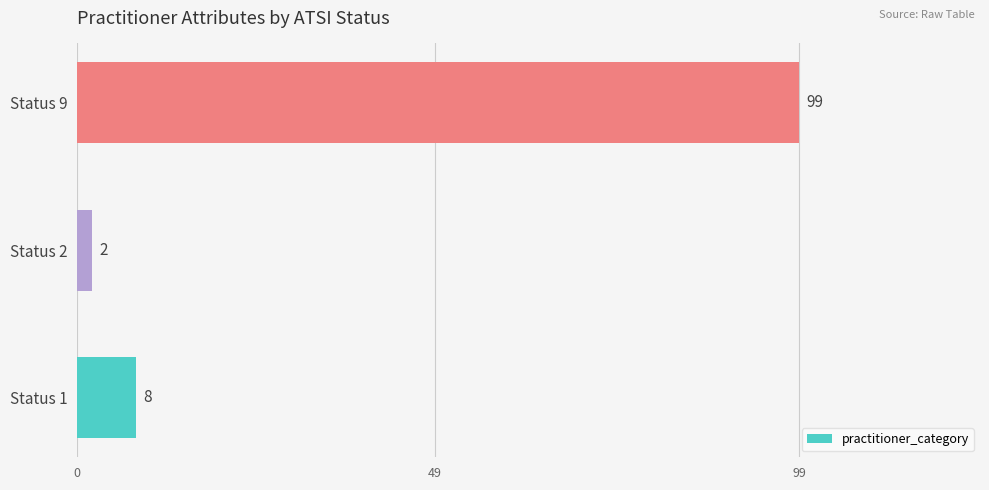

Between Status 9 and Status 1, which is larger?

Status 9